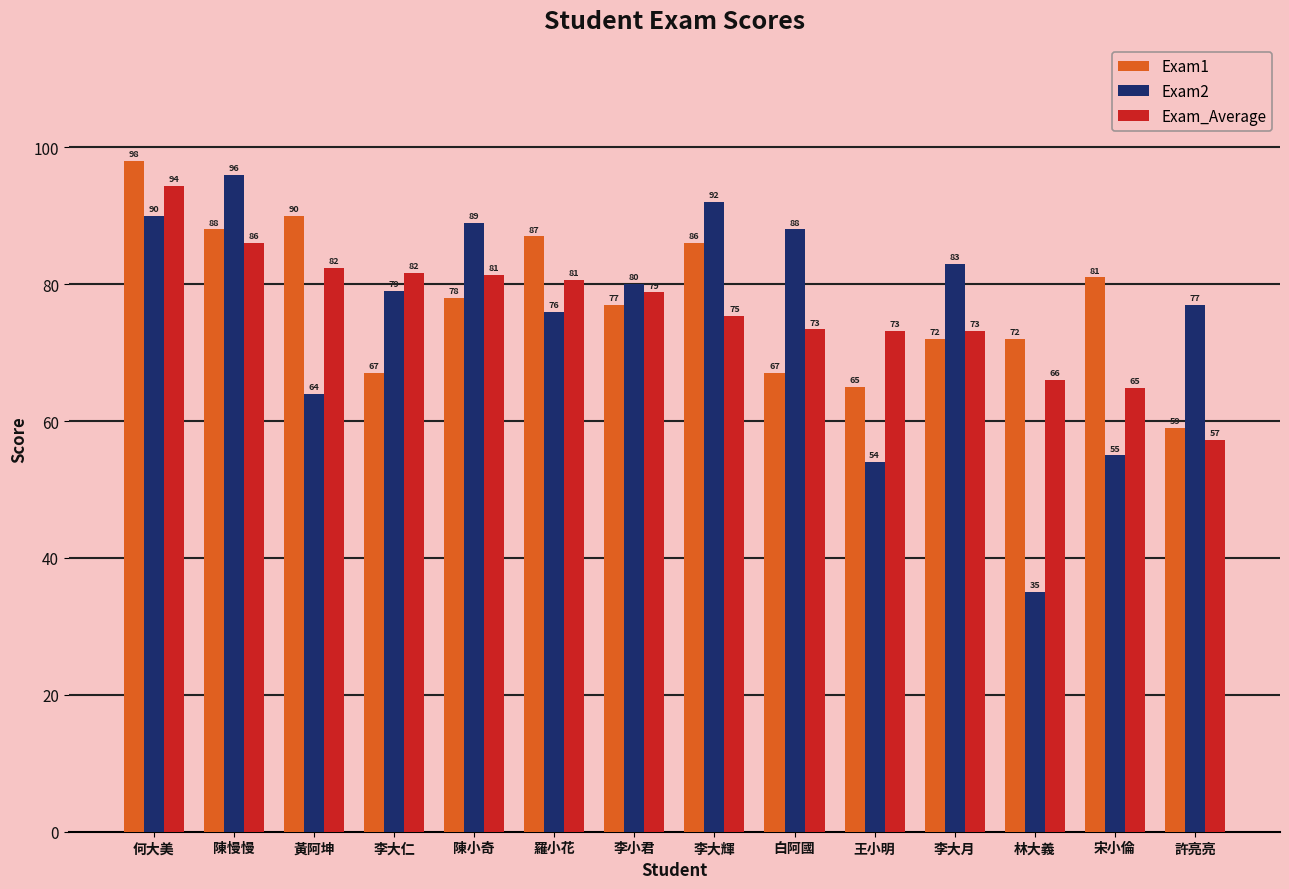

How many bars are there in each group?

3